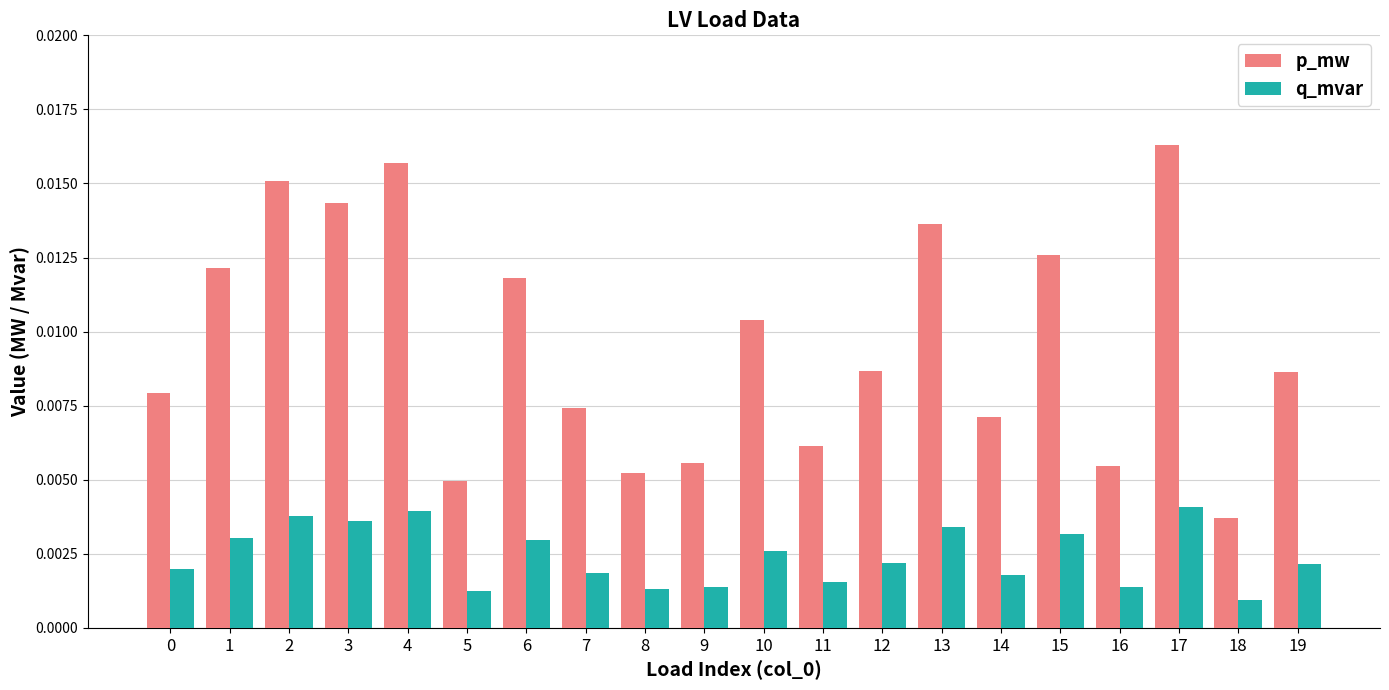

Where is p_mw nearest to the value 0?

18